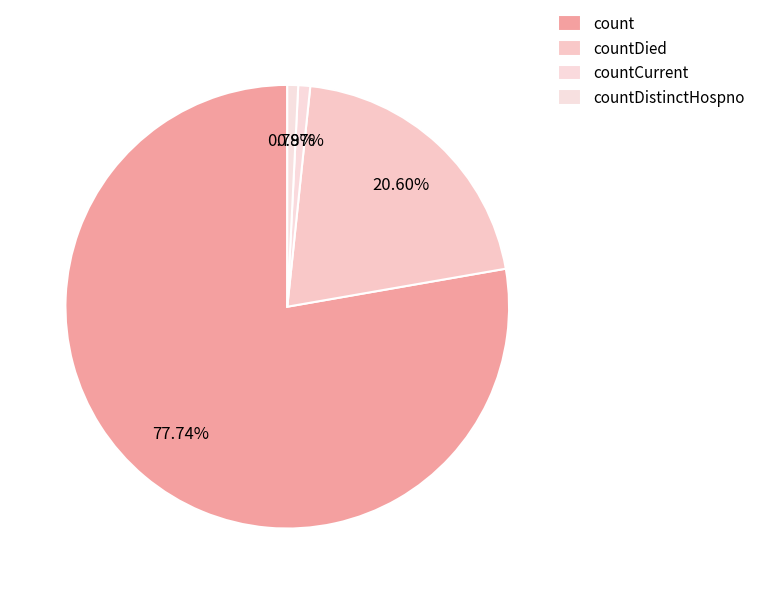

To the nearest percent, what portion does count represent?

78%